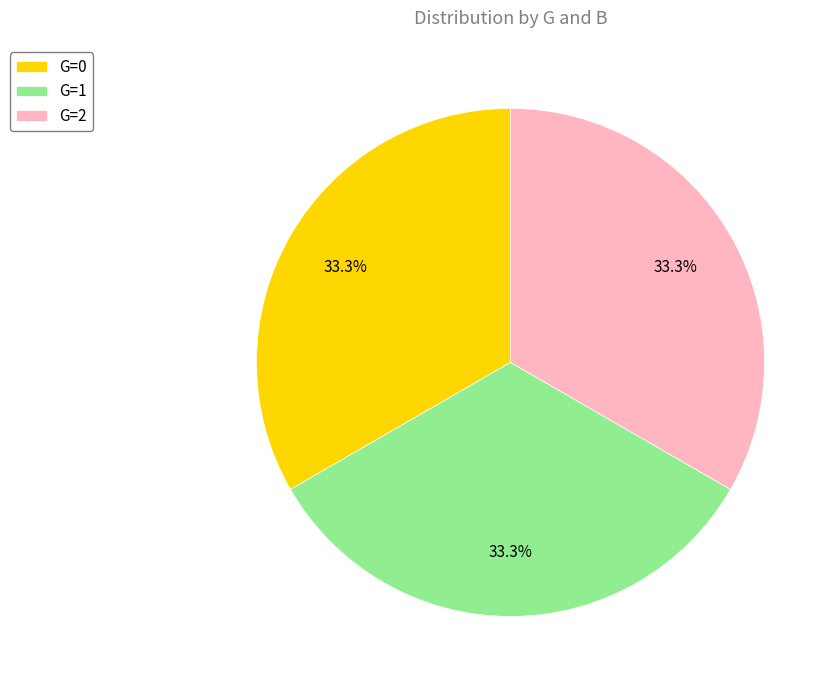

Is there any slice that represents more than half of the pie?

No